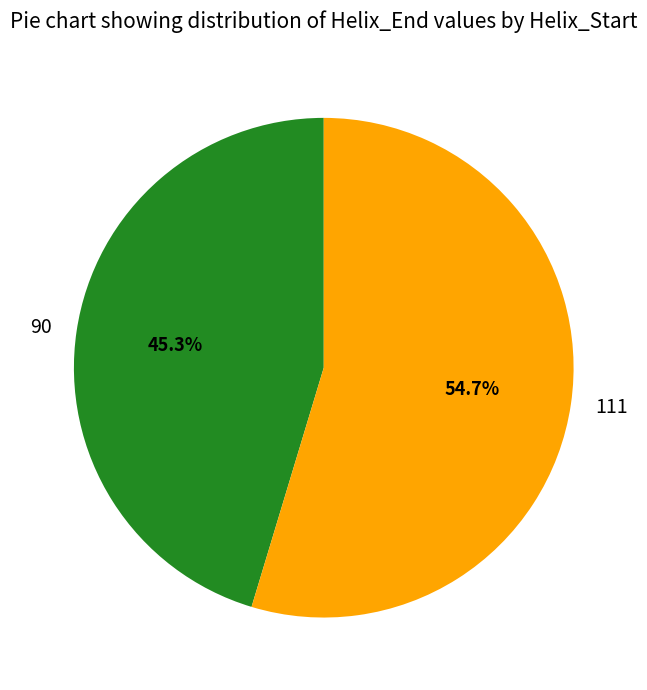

True or false: 111 accounts for 65% of the total.

False